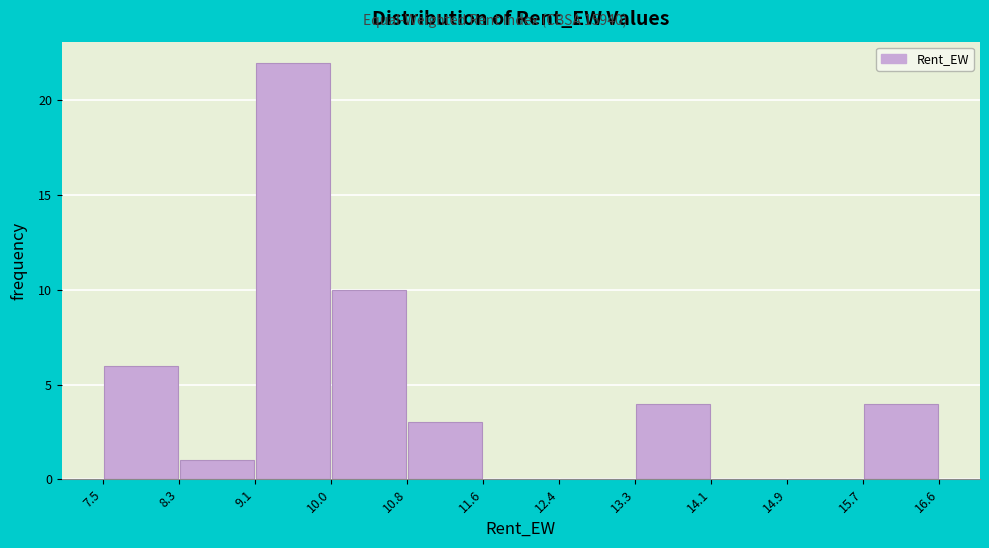

Reading left to right, transcribe this chart: for each bar, give the range it covers on the x-axis and its height. The values are not printed on the chart, so give them approximately, as read against the axis.

7.5 to 8.3: 6
8.3 to 9.1: 1
9.1 to 10.0: 22
10.0 to 10.8: 10
10.8 to 11.6: 3
11.6 to 12.4: 0
12.4 to 13.3: 0
13.3 to 14.1: 4
14.1 to 14.9: 0
14.9 to 15.7: 0
15.7 to 16.6: 4